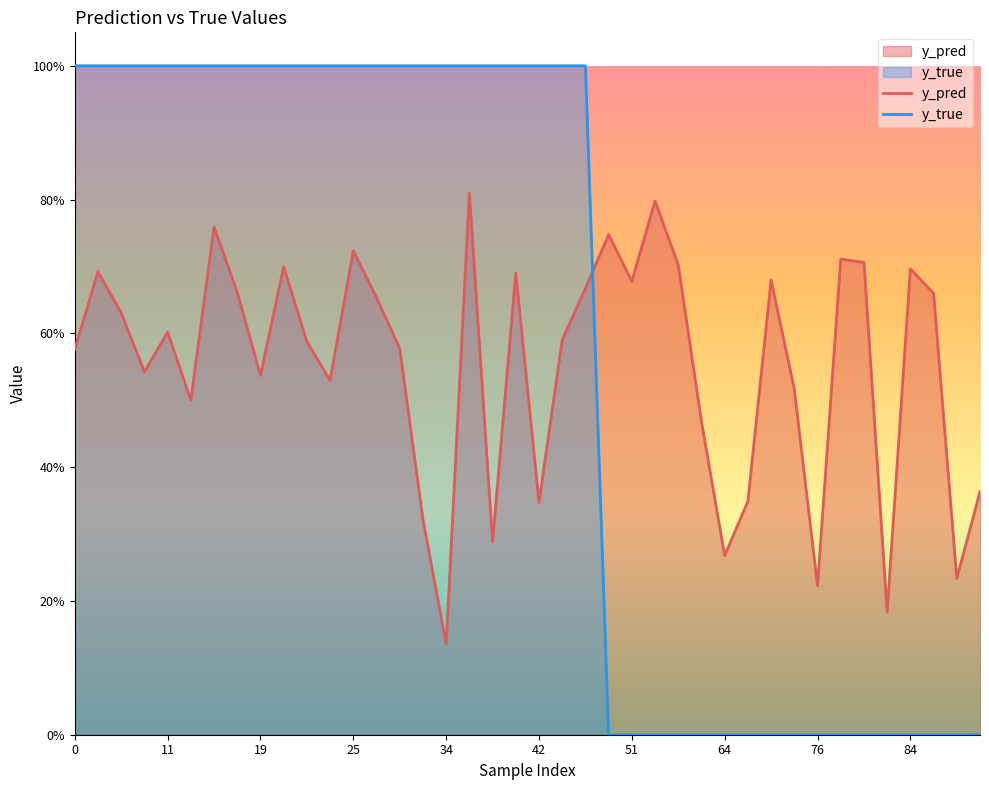

What is the sum of all y_pred values?

22.1